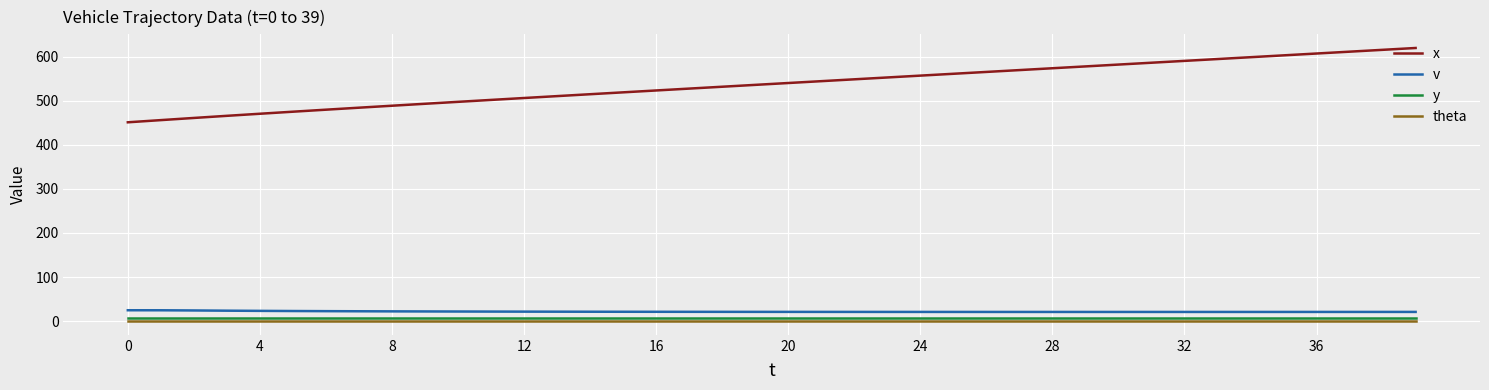

What is the minimum value for x?

451.0